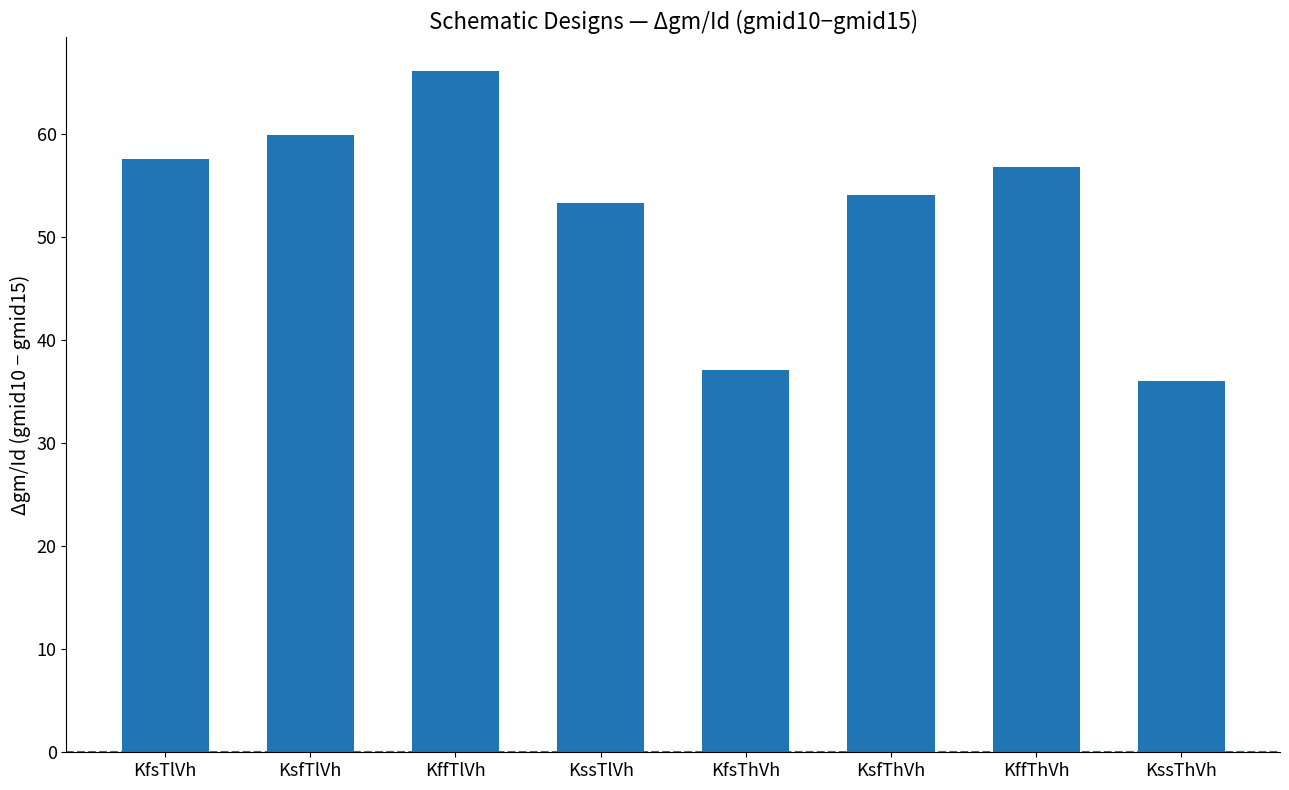

What is the value of the 7th bar from the left?

56.8